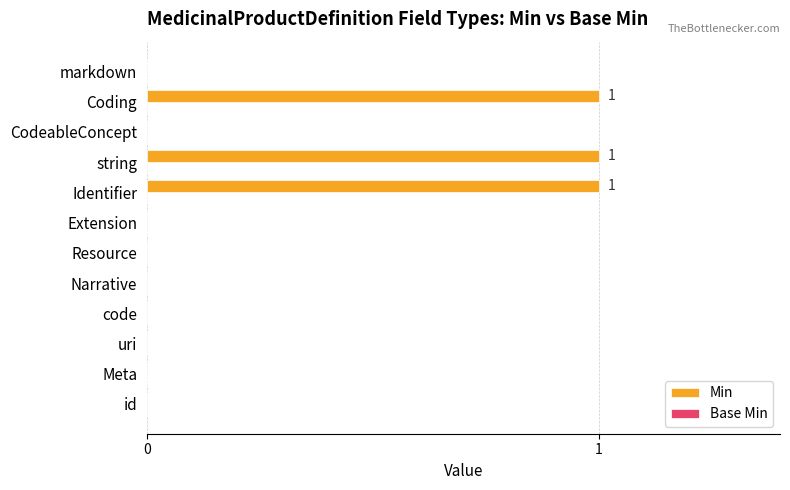

Are the bars horizontal?

Yes